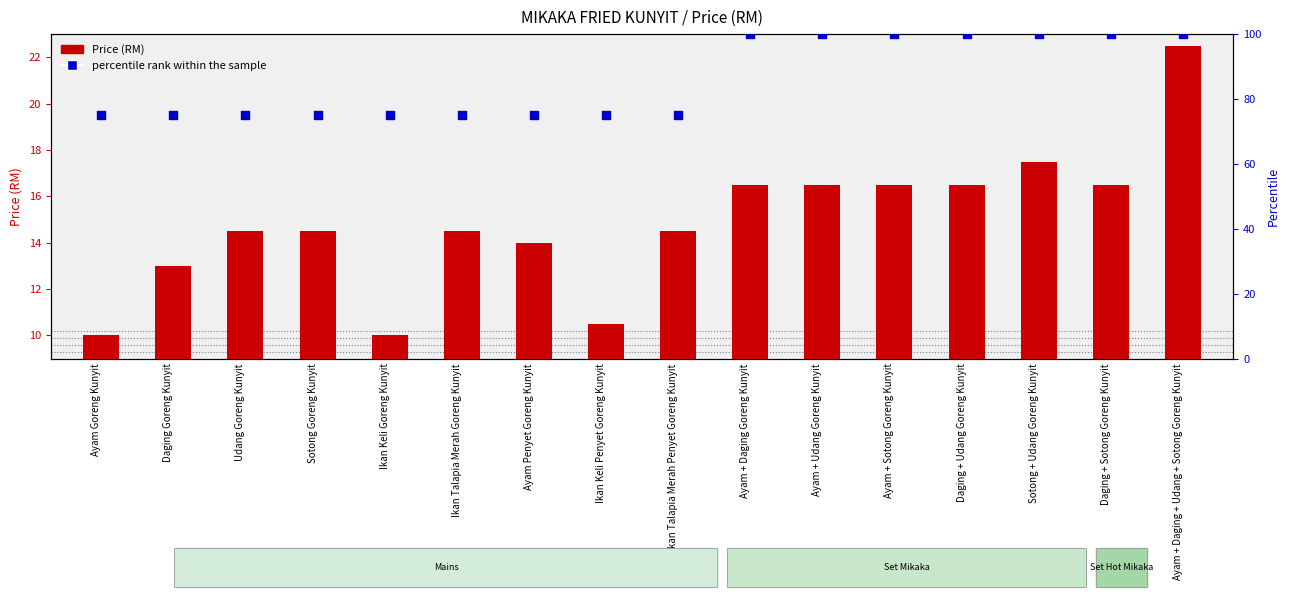

Which series has the widest spread of Y values?

percentile rank within the sample